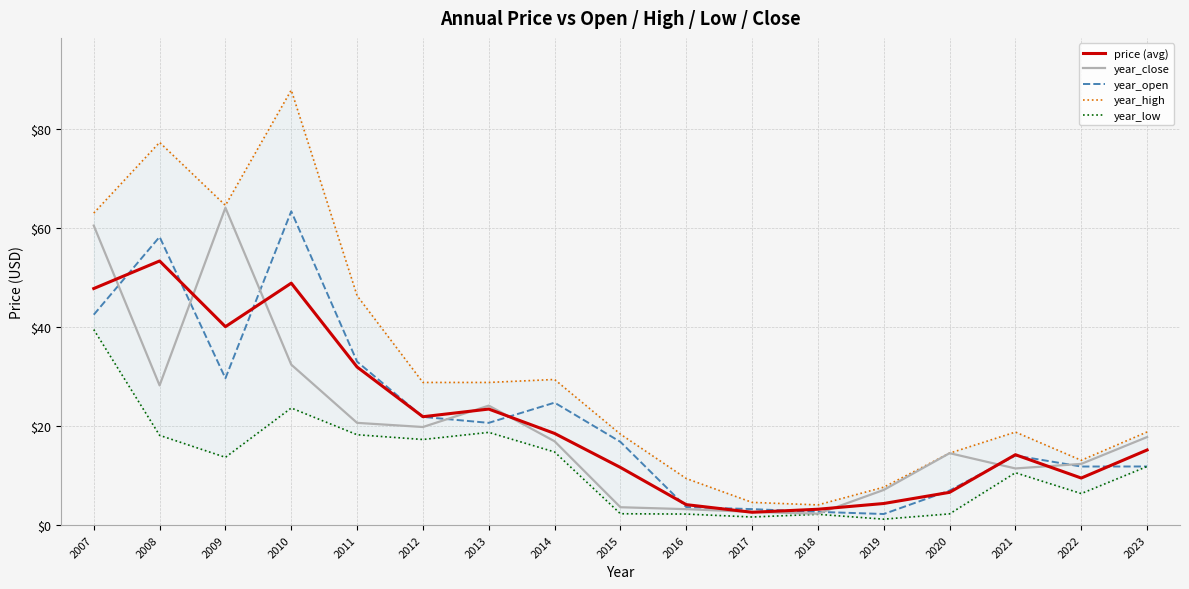

What is the lowest value of the year_open series?

2.2